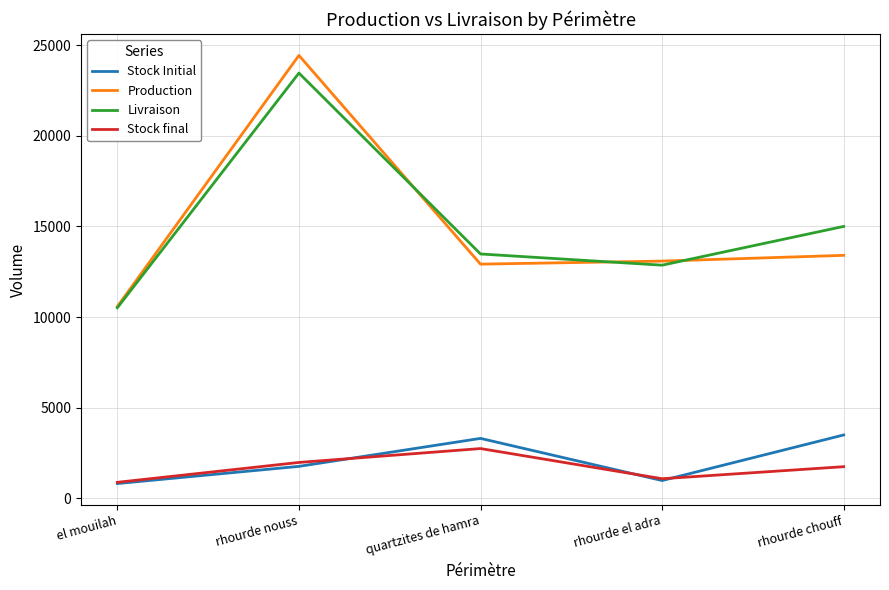

True or false: Stock final and Livraison cross at least once.

False